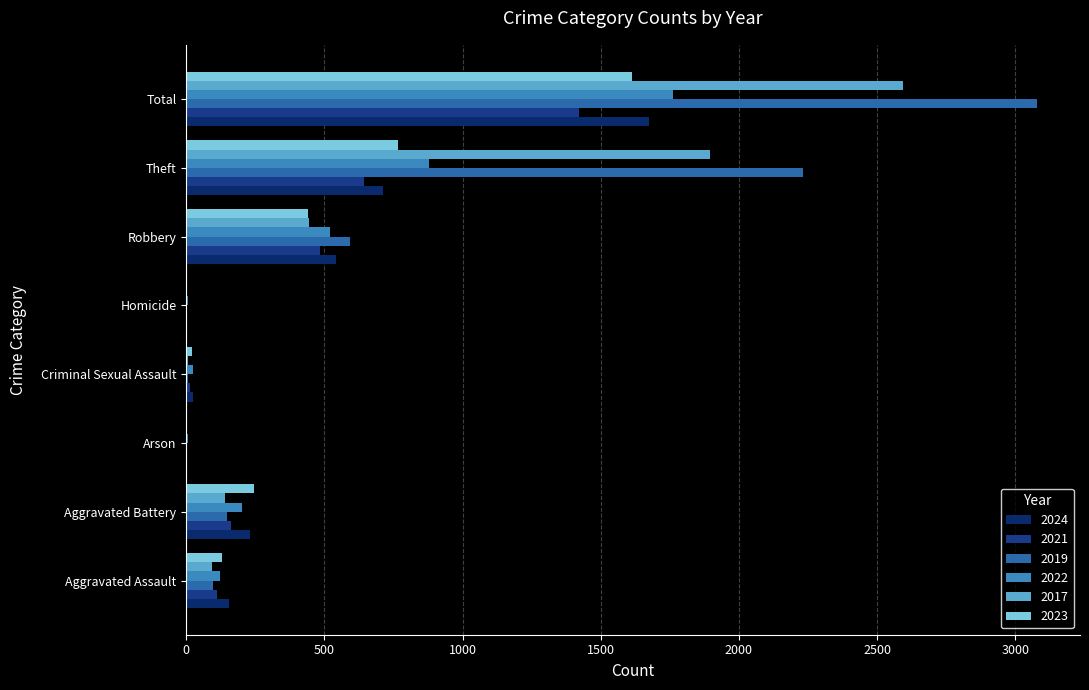

Which series changed the most between Robbery and Total?

2019